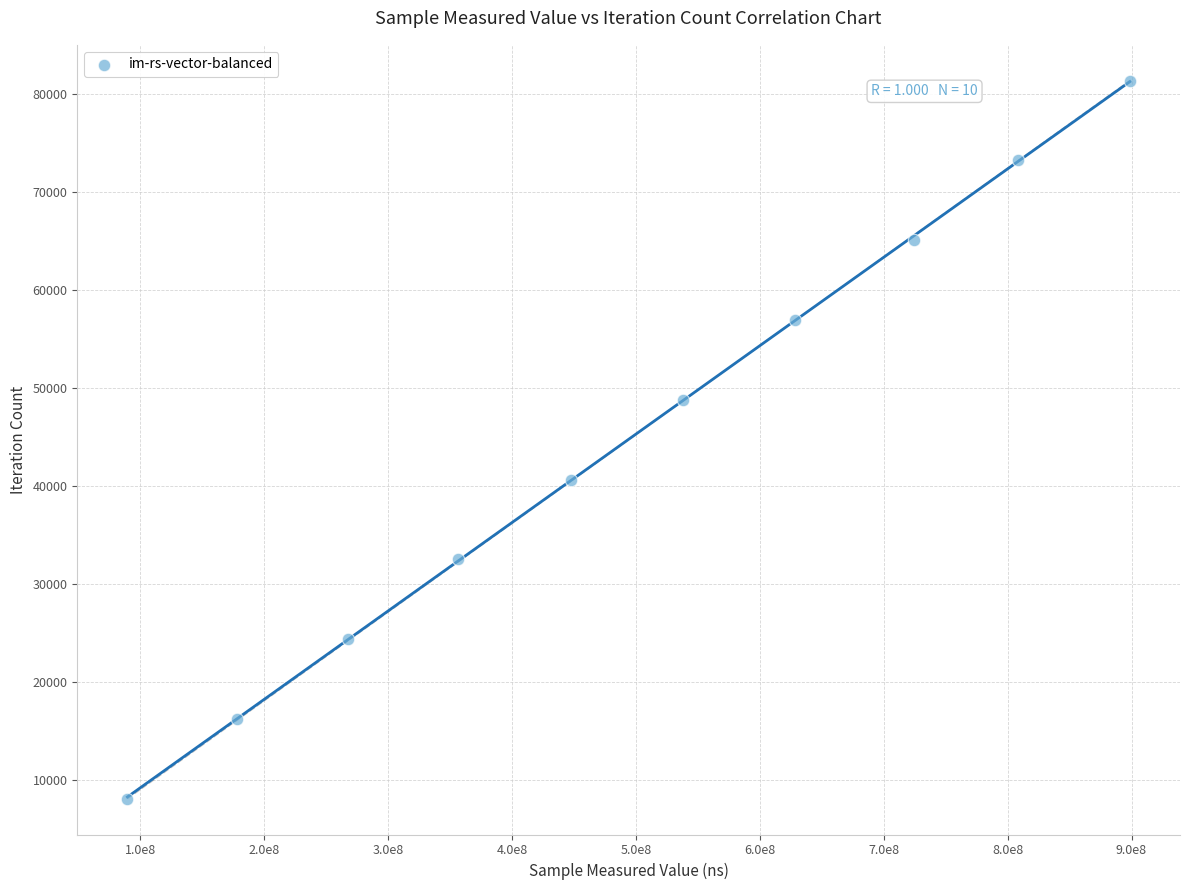

What is the range of X values (max minus min)?

808935601